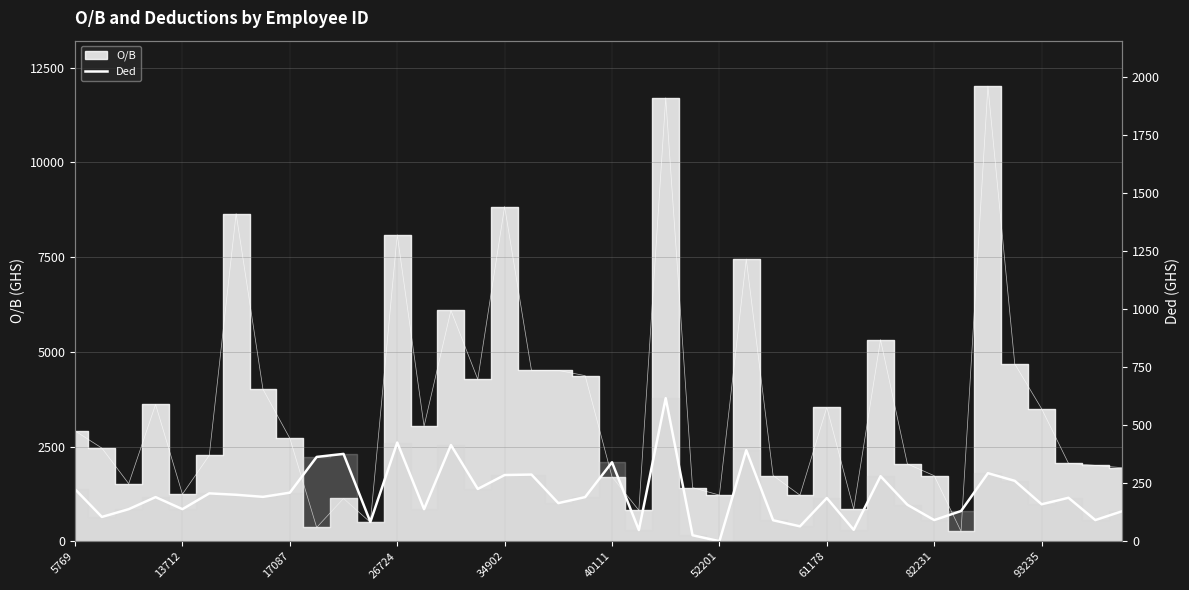

What is the sum of all values?

8138.6